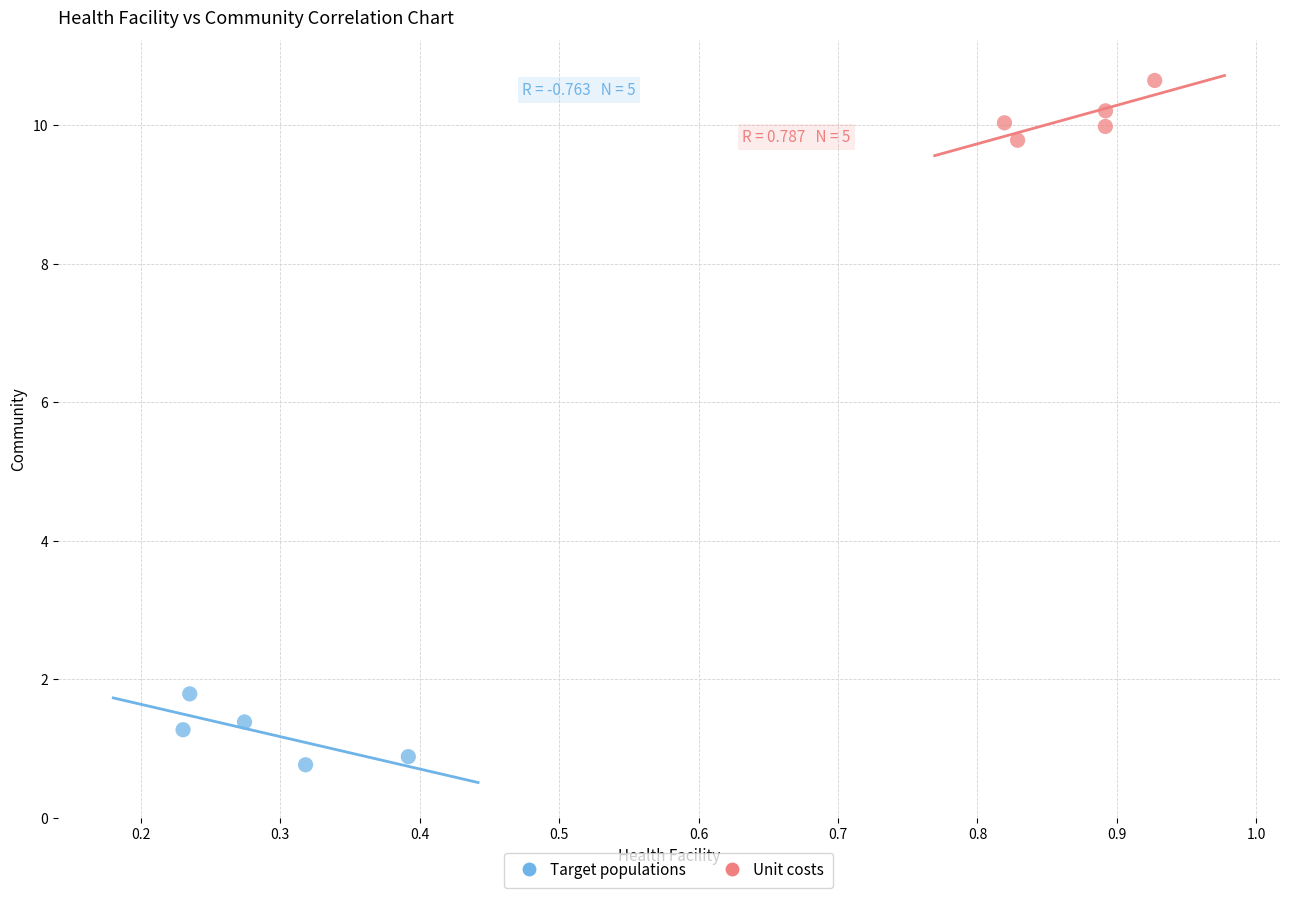

Which series reaches the minimum Y coordinate?

Target populations